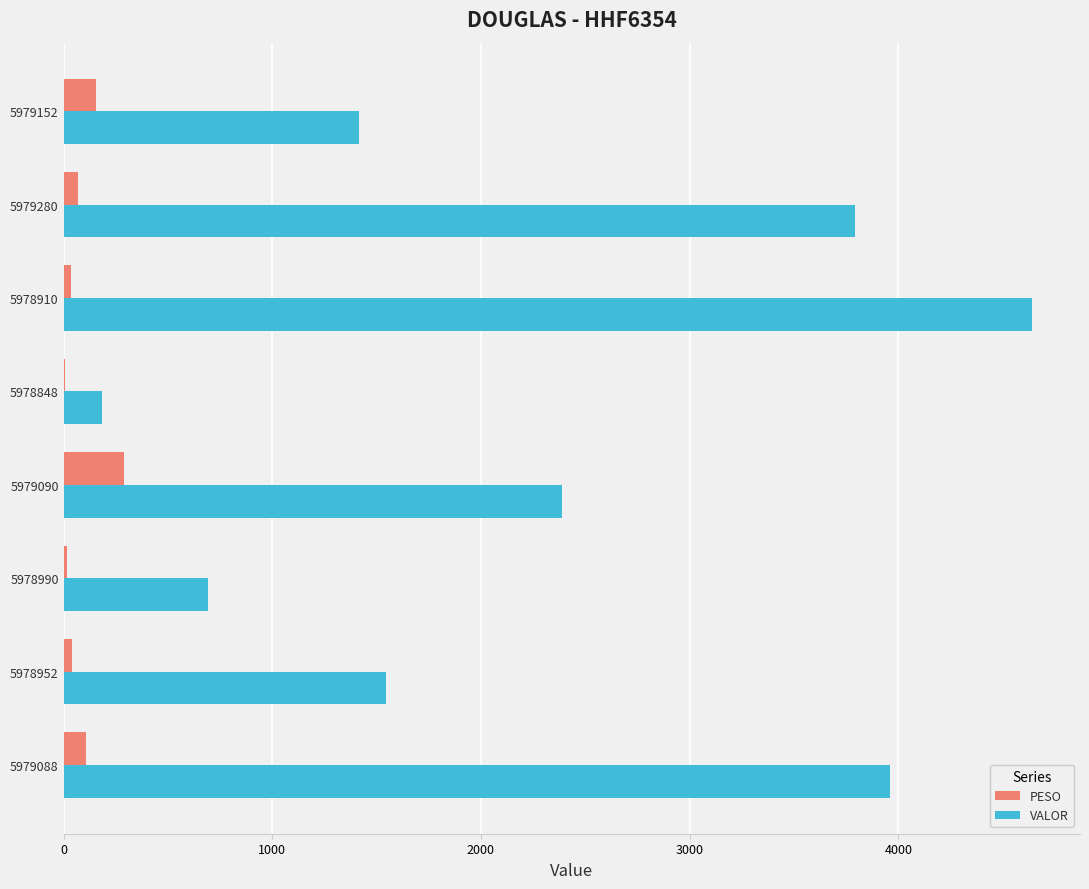

Is the value of VALOR at 5979090 greater than the value of PESO at 5978990?

Yes